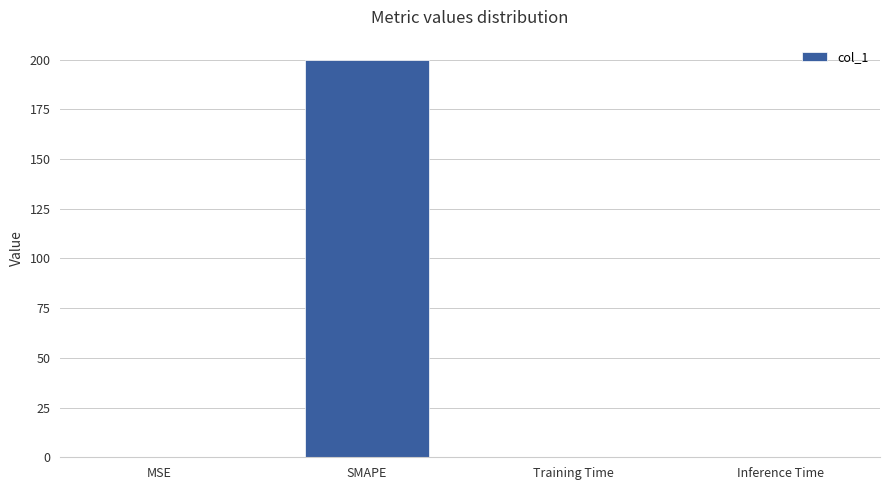

What is the greatest value displayed?

200.0